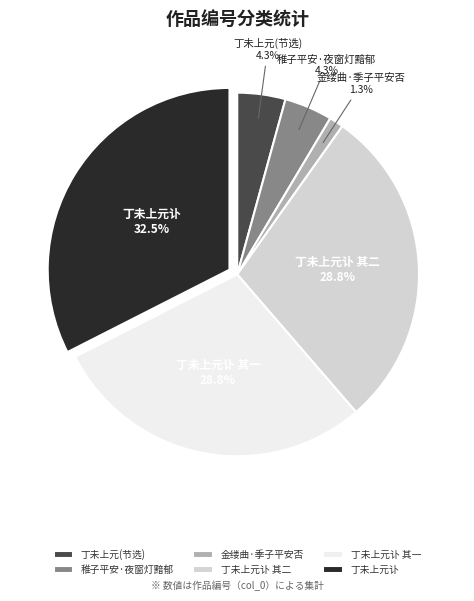

Does 稚子平安·夜窗灯黯郁 account for over 50% of the chart?

No